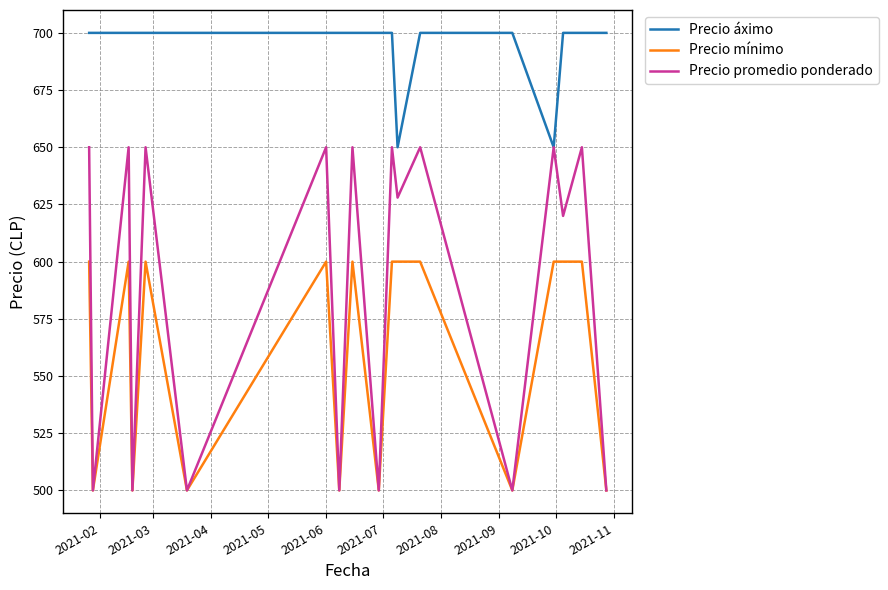

What is the minimum value for Precio áximo?

650